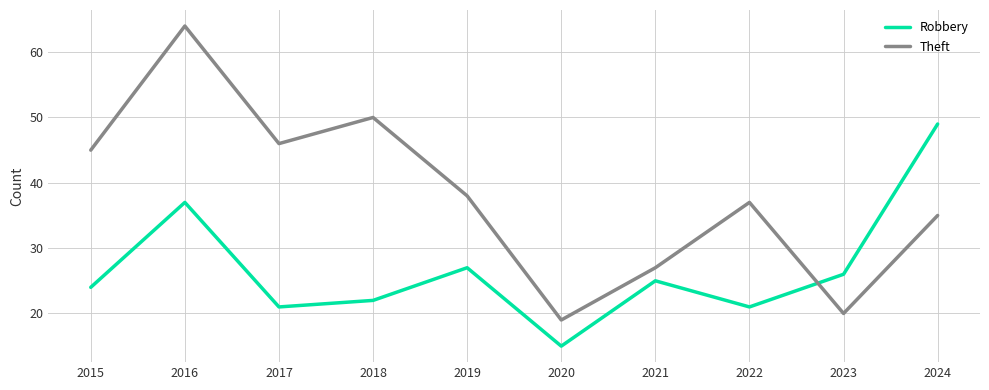

List the labels in order of Theft value, largest first.

2016, 2018, 2017, 2015, 2019, 2022, 2024, 2021, 2023, 2020